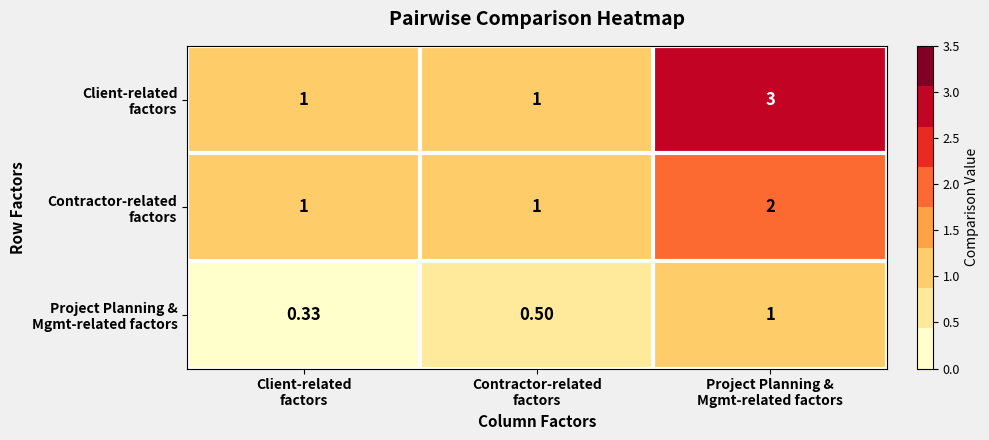

How many categories are shown in the chart?

3